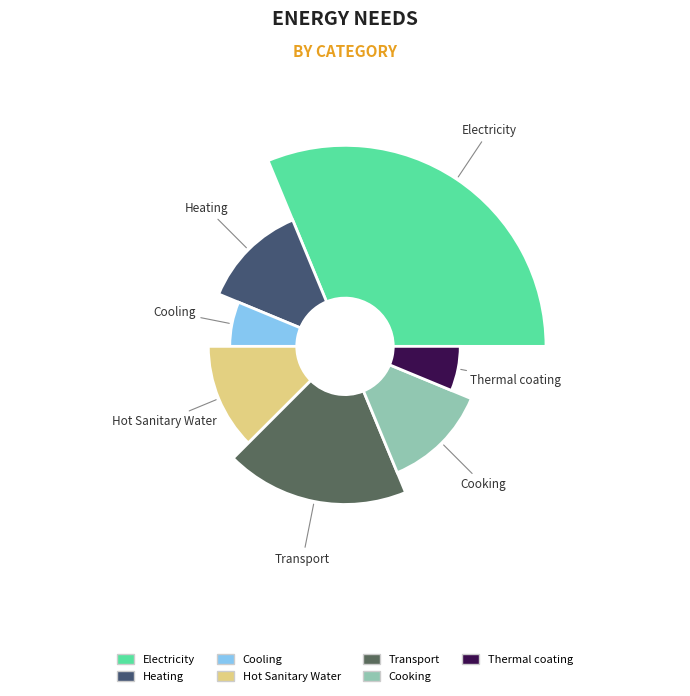

Is there a majority slice in this chart?

No